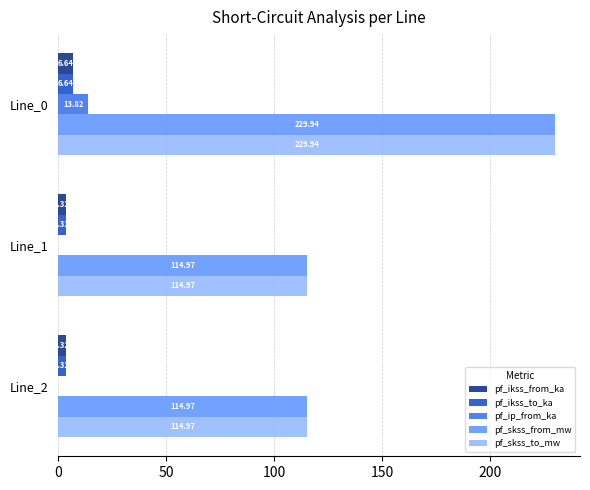

Count the number of data series in this chart.

5